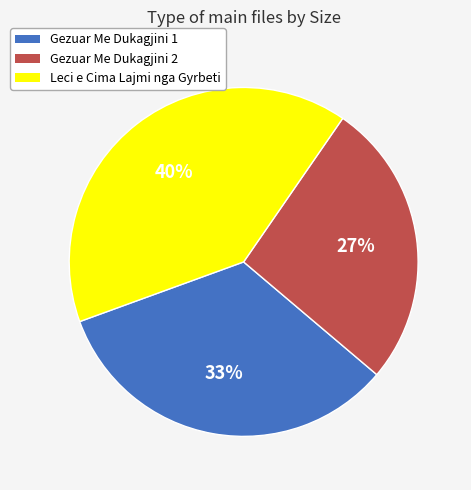

Is there a majority slice in this chart?

No